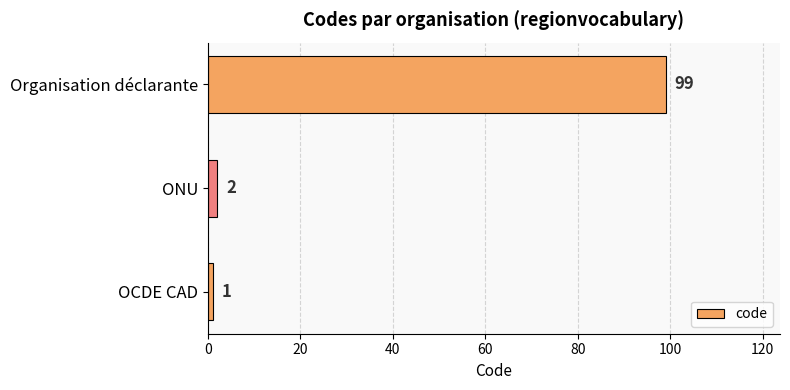

What is the difference between the maximum and minimum values?

98